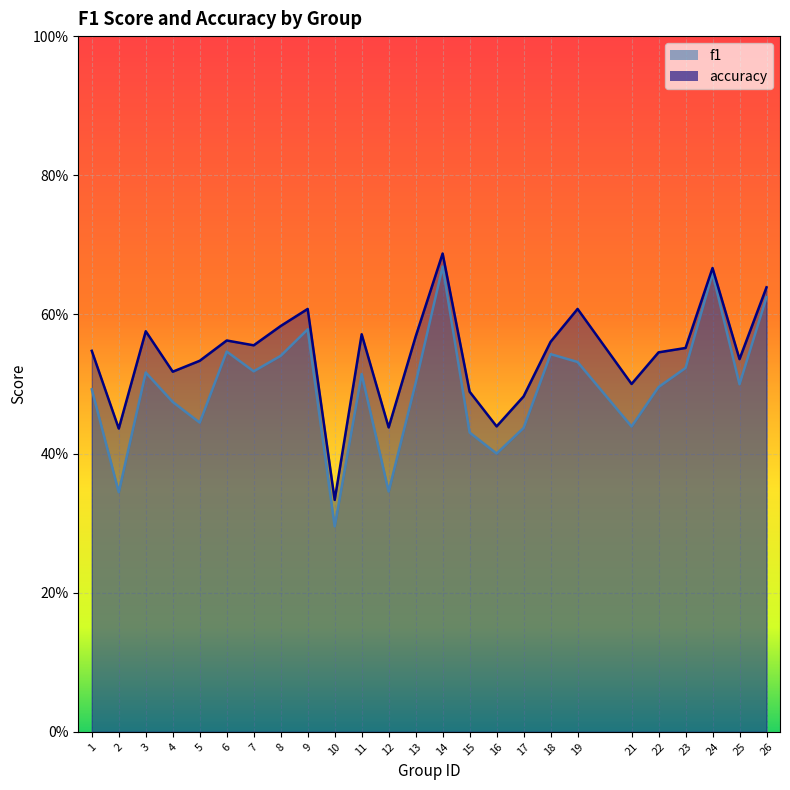

Rank the categories by accuracy value from lowest to highest.

10, 2, 12, 16, 17, 15, 21, 4, 5, 25, 22, 1, 23, 7, 18, 6, 13, 11, 3, 8, 9, 19, 26, 24, 14